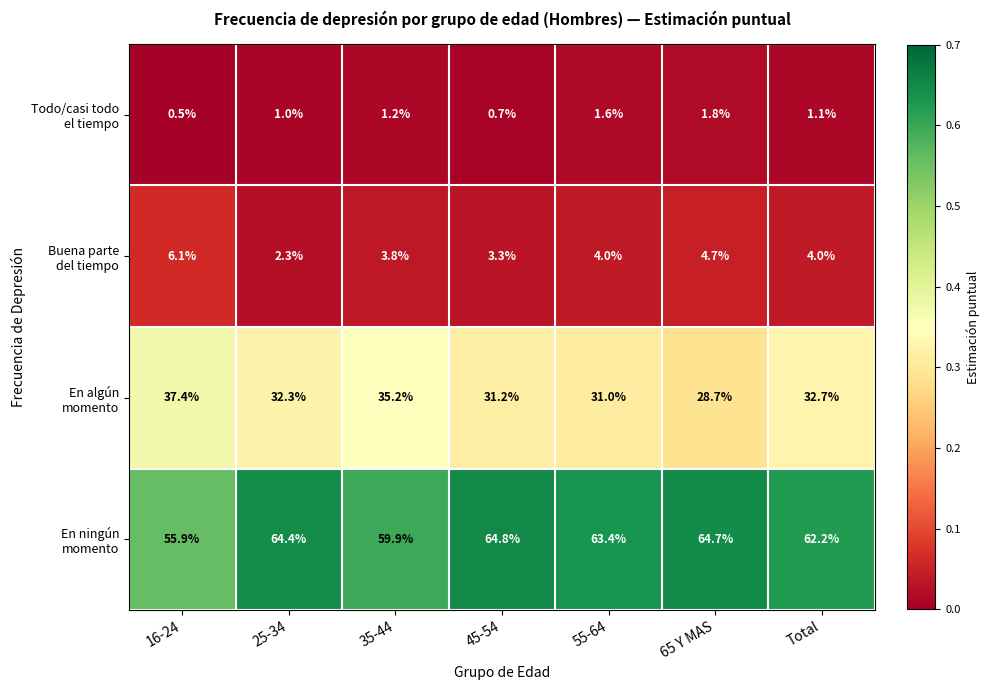

What is the maximum value shown in the chart?

64.8